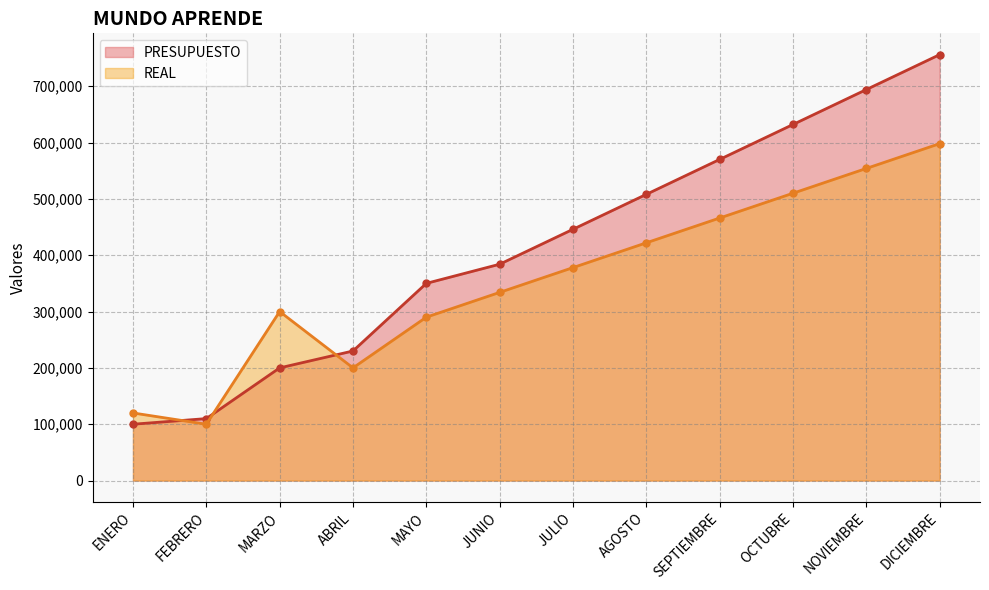

Where is REAL nearest to the value 349000?

JUNIO